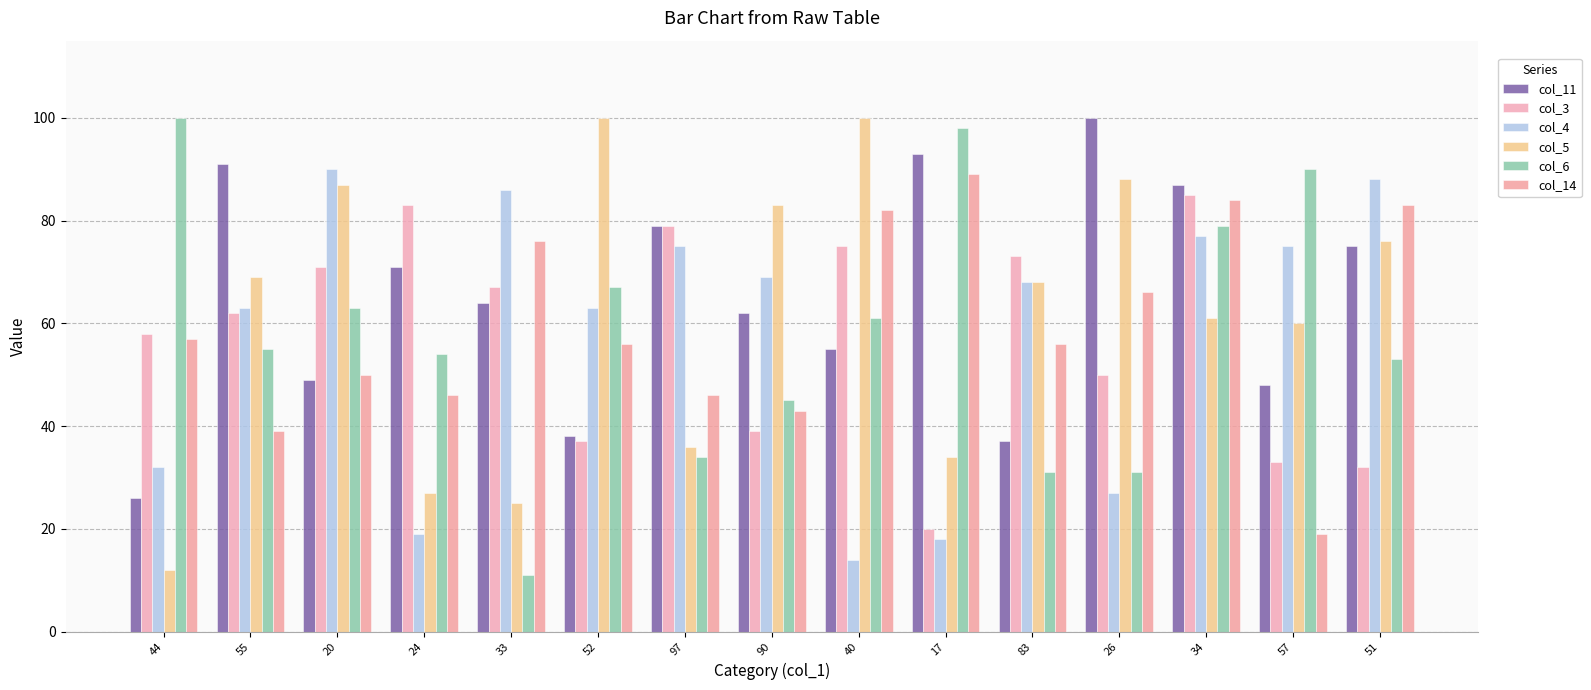

Which series has the largest total across all categories?

col_11